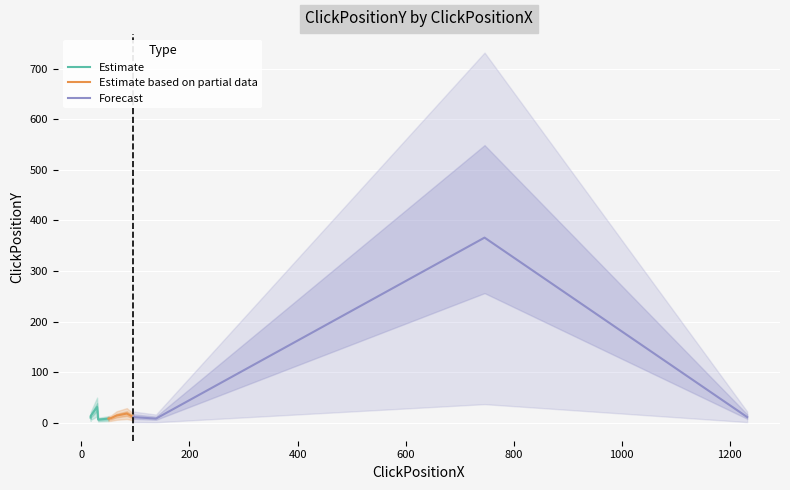

How many data points are less than 11?

5